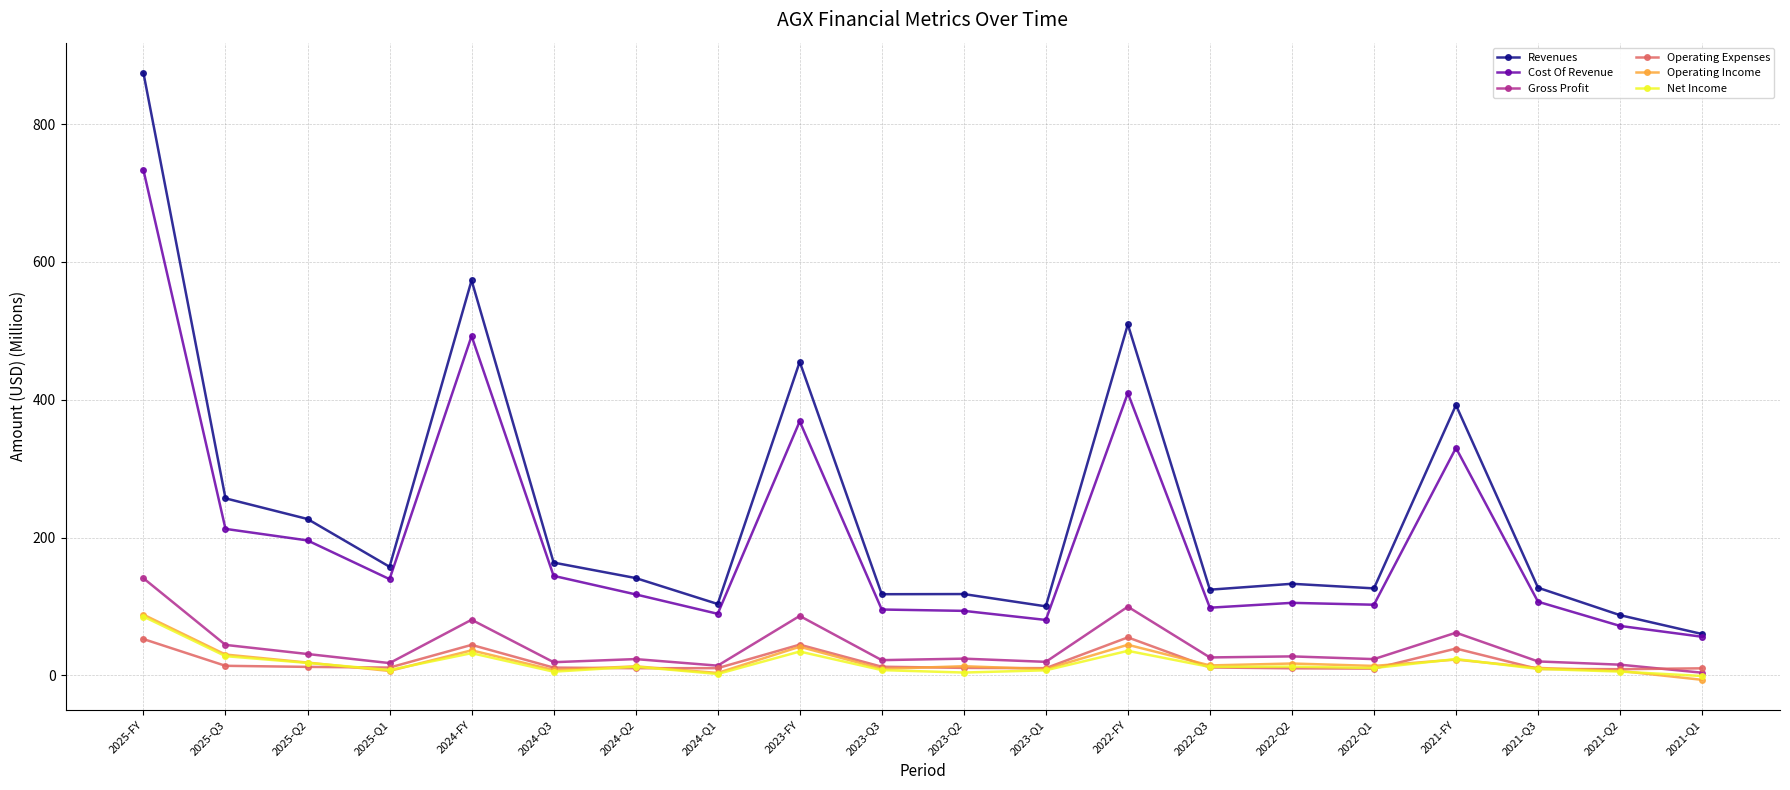

Which series has the widest spread of values?

Revenues